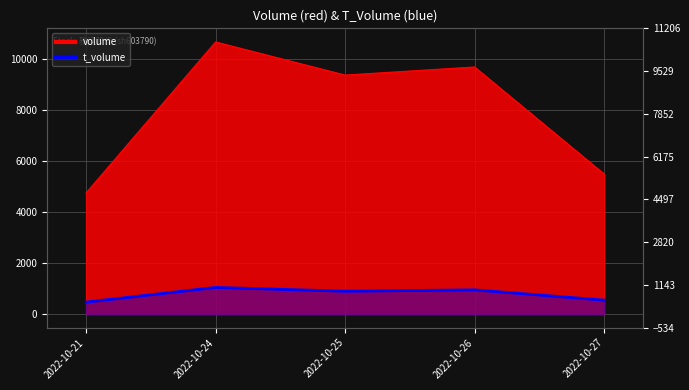

At which category does the data reach its first local peak?

2022-10-24